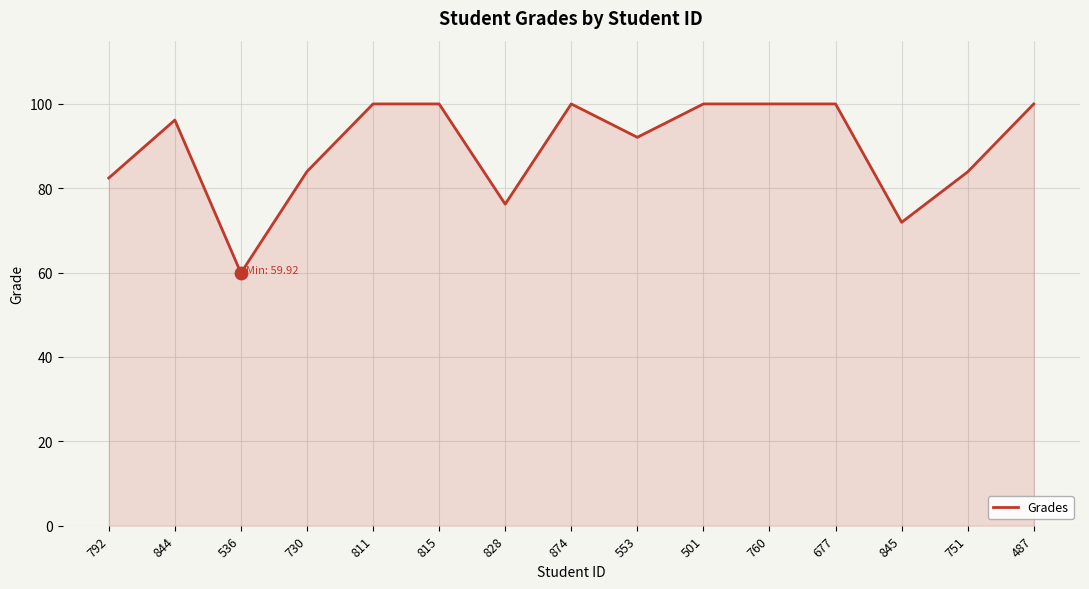

What is the change in value from 844 to 487?

+3.8